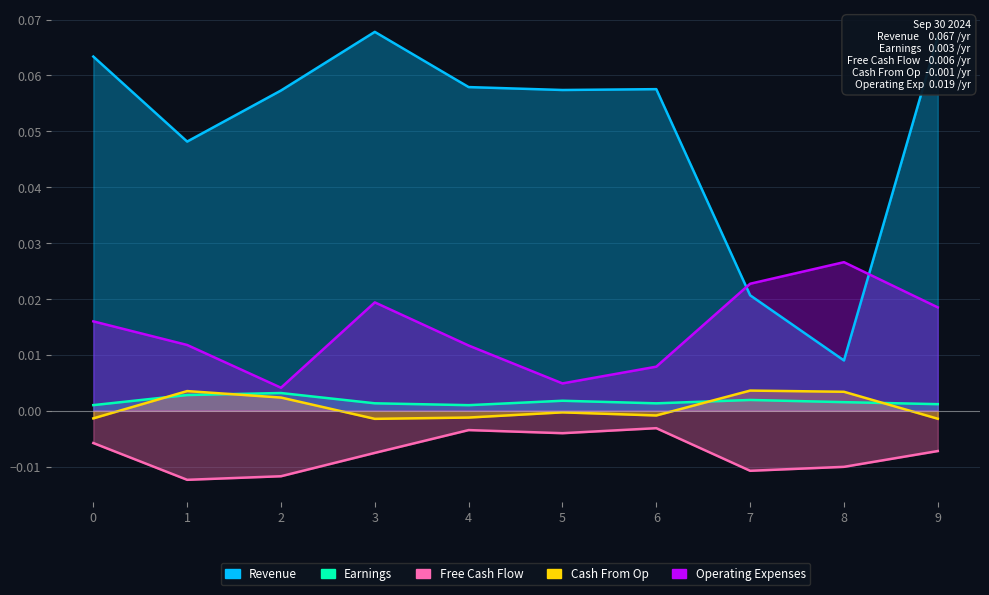

Where is the first local minimum for Earnings?

4